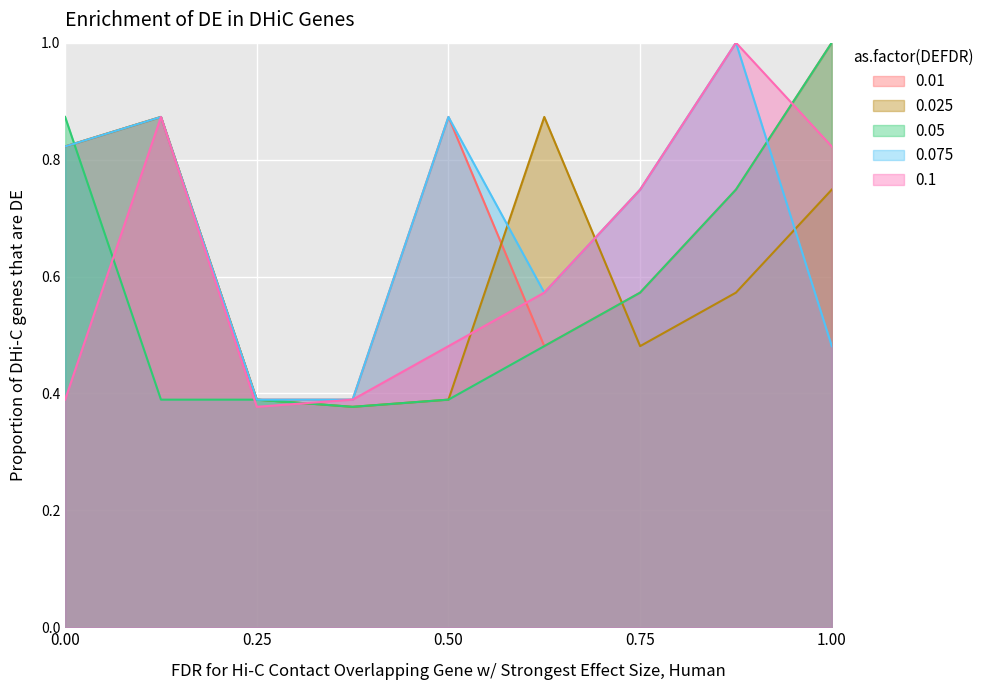

Is the value of 0.05 at 0.75 greater than the value of 0.025 at 1.00?

No